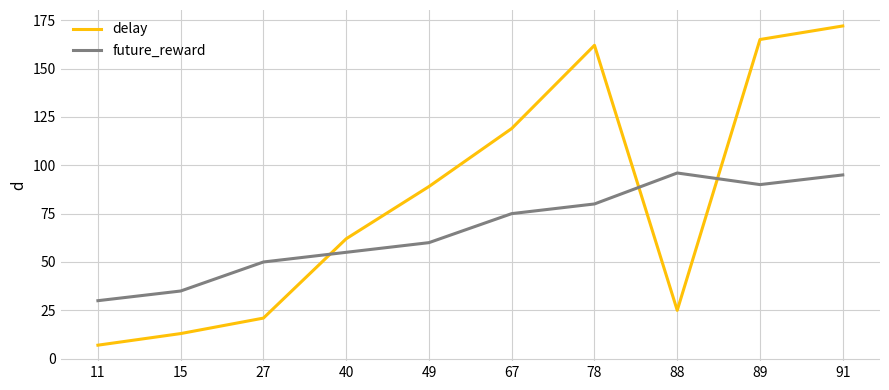

At which category is the sum across all series the highest?

91